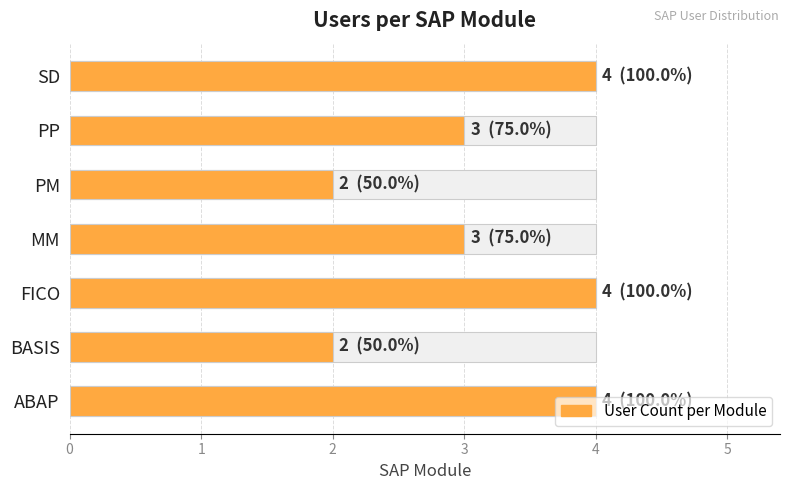

Are the bars grouped side by side (vs. stacked)?

No